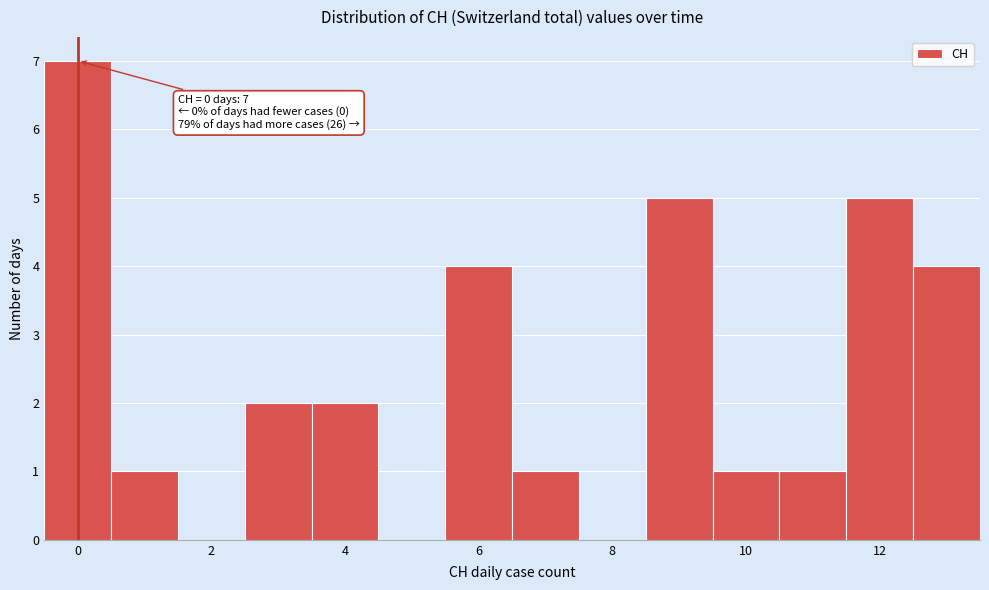

Which range on the x-axis has the tallest bar?

-0.5 to 0.5